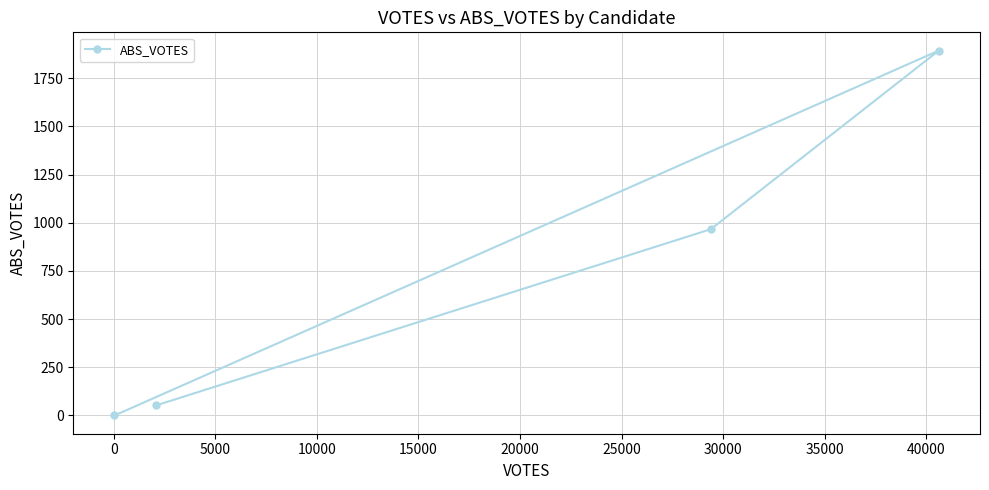

What is the difference between the maximum and second lowest values?

1842